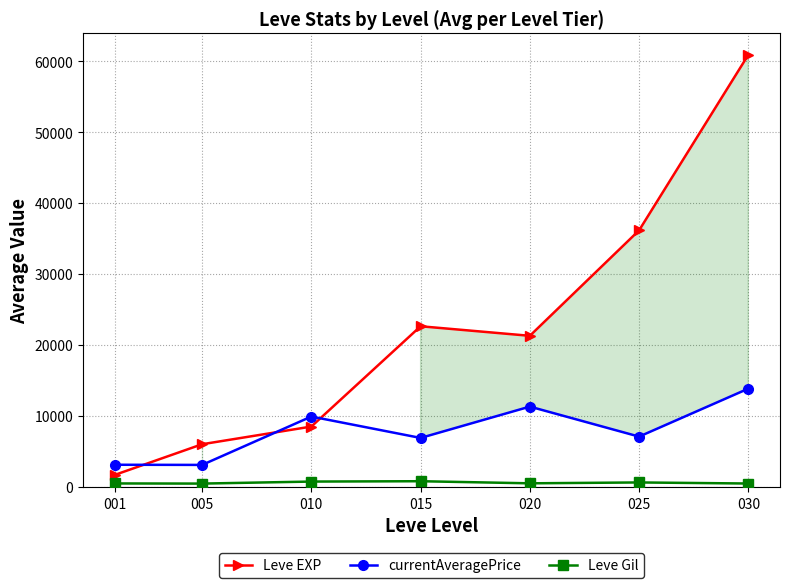

At which label is Leve EXP closest to 31293?

025